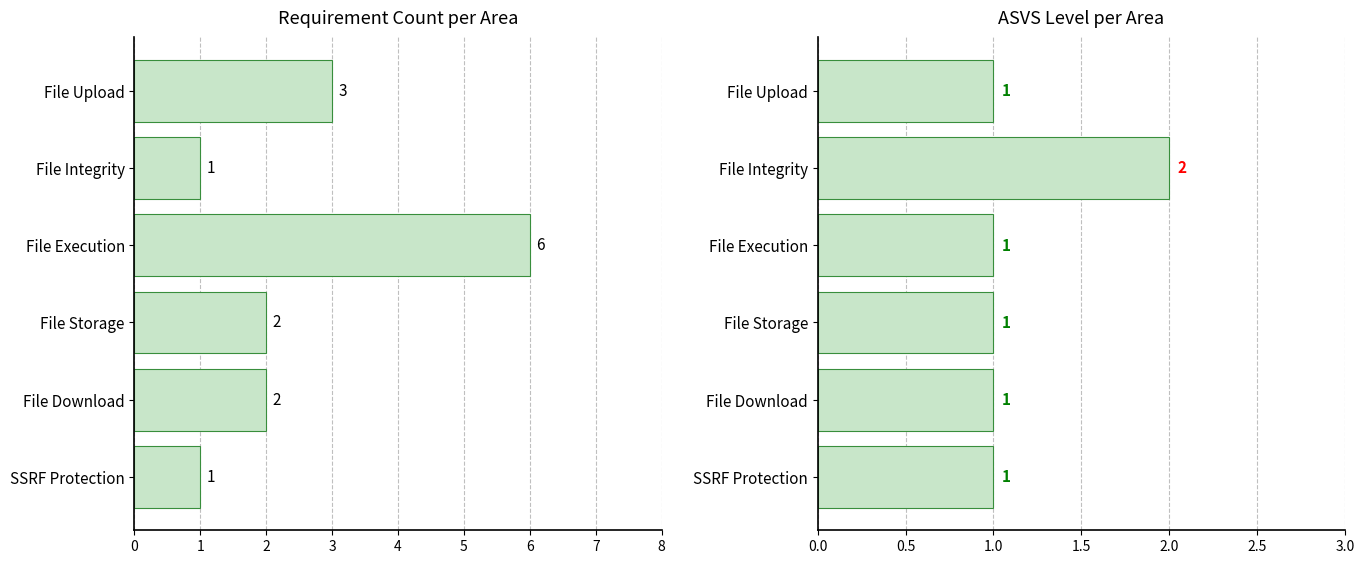

The value of ASVS Level at File Storage is 0. True or false?

False